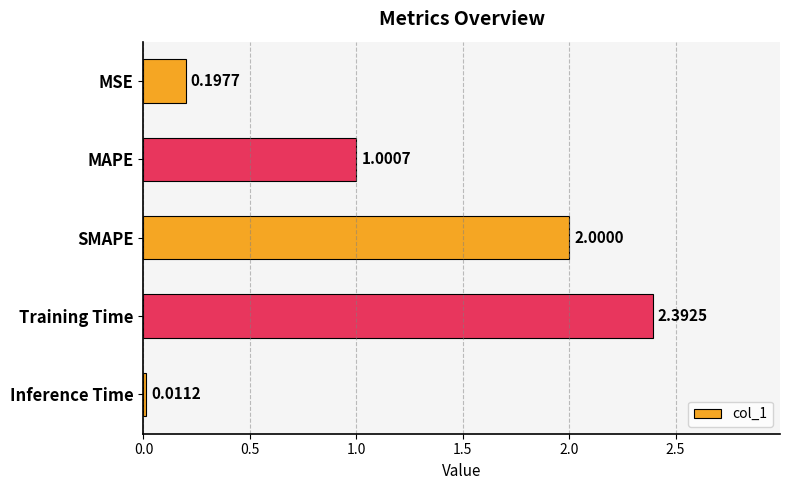

What is the difference between the maximum and minimum values?

2.4